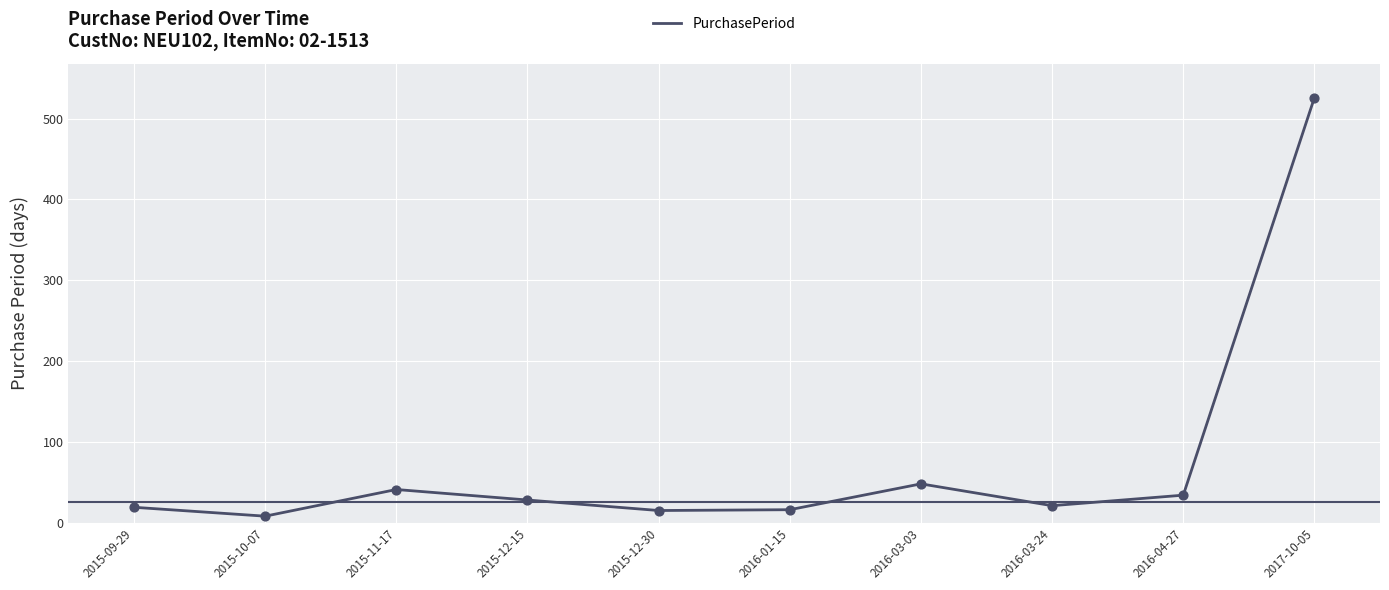

Which has a higher value, 2016-01-15 or 2015-12-15?

2015-12-15